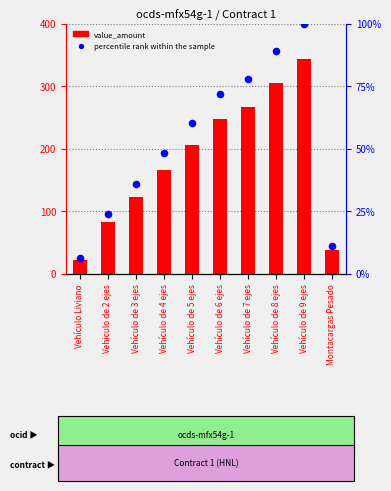

Is the value of value_amount at Vehículo Liviano greater than the value of percentile rank within the sample at Vehículo de 8 ejes?

No